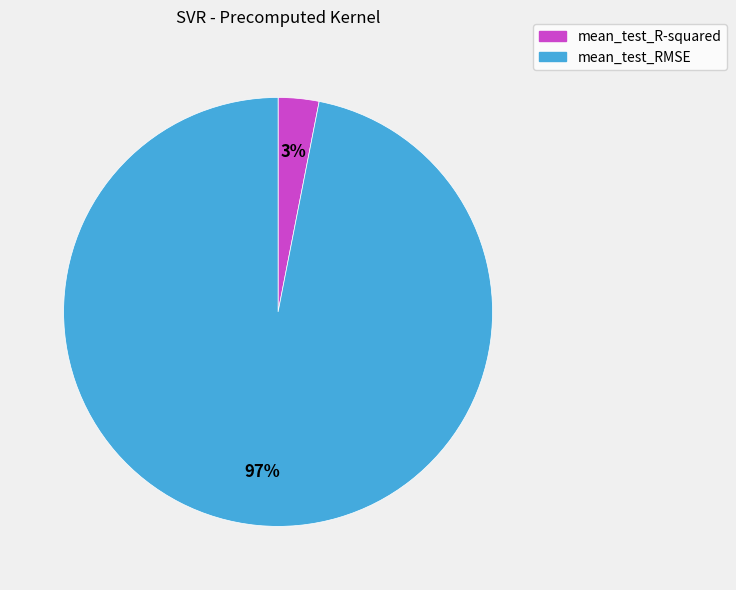

To the nearest percent, what is the difference between the mean_test_R-squared and mean_test_RMSE slice percentages?

94%